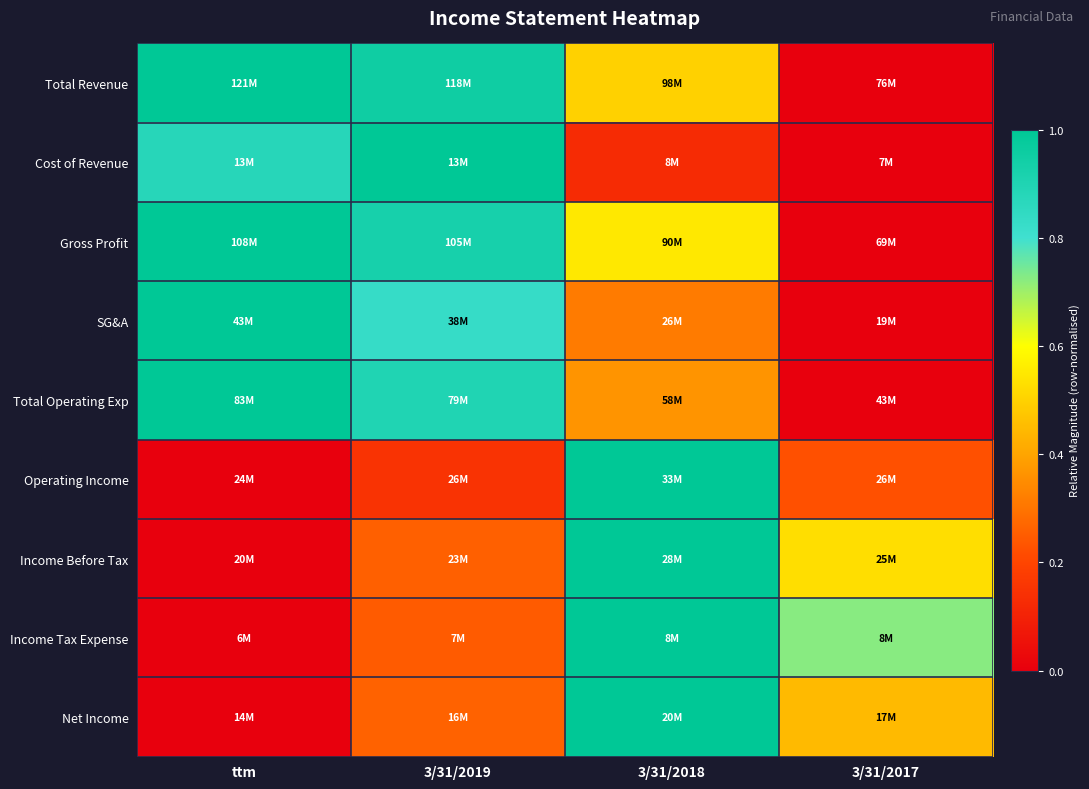

Reading left to right, list all the values displayed in this chart.

Total Revenue: ttm=1.0	3/31/2019=1.0	3/31/2018=0.5	3/31/2017=0.0
Cost of Revenue: ttm=0.9	3/31/2019=1.0	3/31/2018=0.1	3/31/2017=0.0
Gross Profit: ttm=1.0	3/31/2019=0.9	3/31/2018=0.6	3/31/2017=0.0
SG&A: ttm=1.0	3/31/2019=0.8	3/31/2018=0.3	3/31/2017=0.0
Total Operating Exp: ttm=1.0	3/31/2019=0.9	3/31/2018=0.4	3/31/2017=0.0
Operating Income: ttm=0.0	3/31/2019=0.2	3/31/2018=1.0	3/31/2017=0.2
Income Before Tax: ttm=0.0	3/31/2019=0.3	3/31/2018=1.0	3/31/2017=0.5
Income Tax Expense: ttm=0.0	3/31/2019=0.2	3/31/2018=1.0	3/31/2017=0.7
Net Income: ttm=0.0	3/31/2019=0.3	3/31/2018=1.0	3/31/2017=0.4